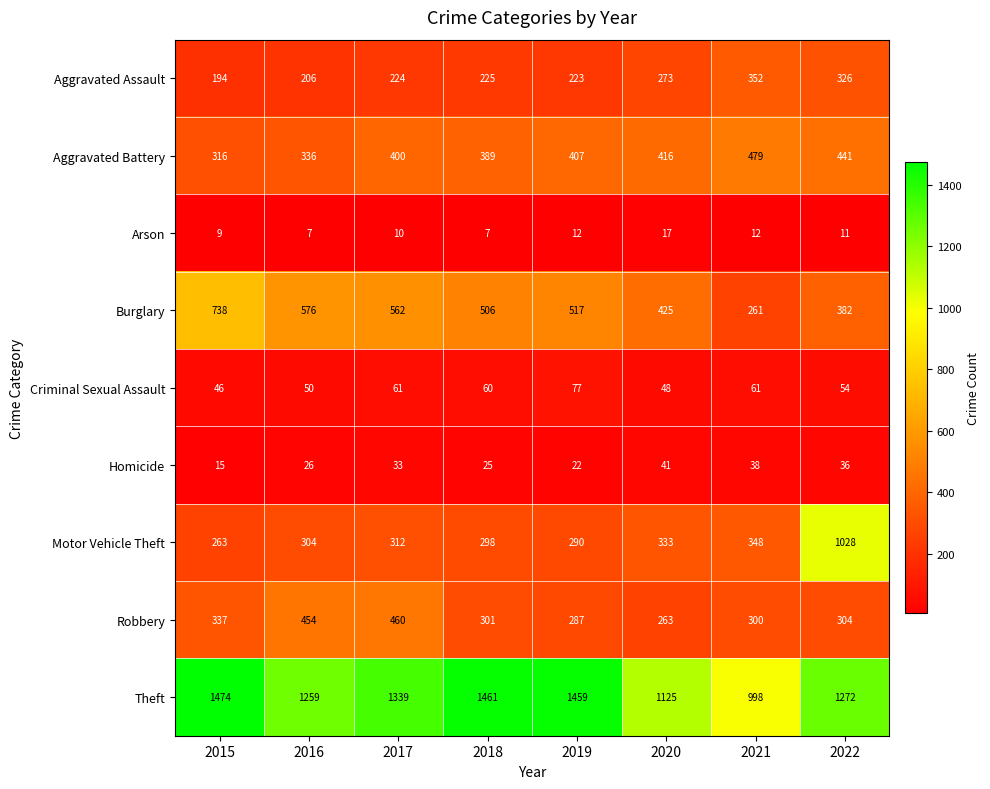

Which series has the largest total across all categories?

Theft